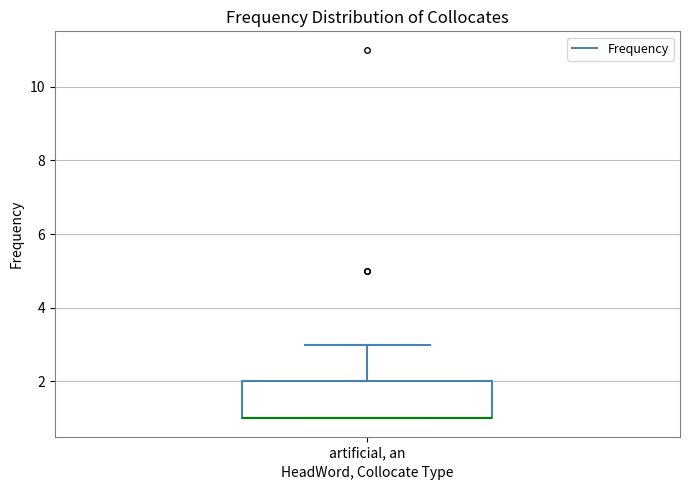

Where does the upper whisker of the box for artificial, an end on the y-axis? The values are not printed on the chart, so give them approximately, as read against the axis.

3